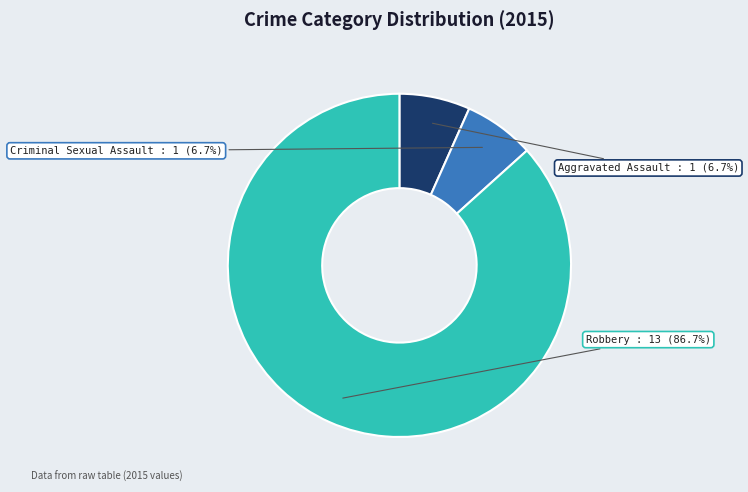

Do Criminal Sexual Assault and Robbery together represent more than half of the pie?

Yes